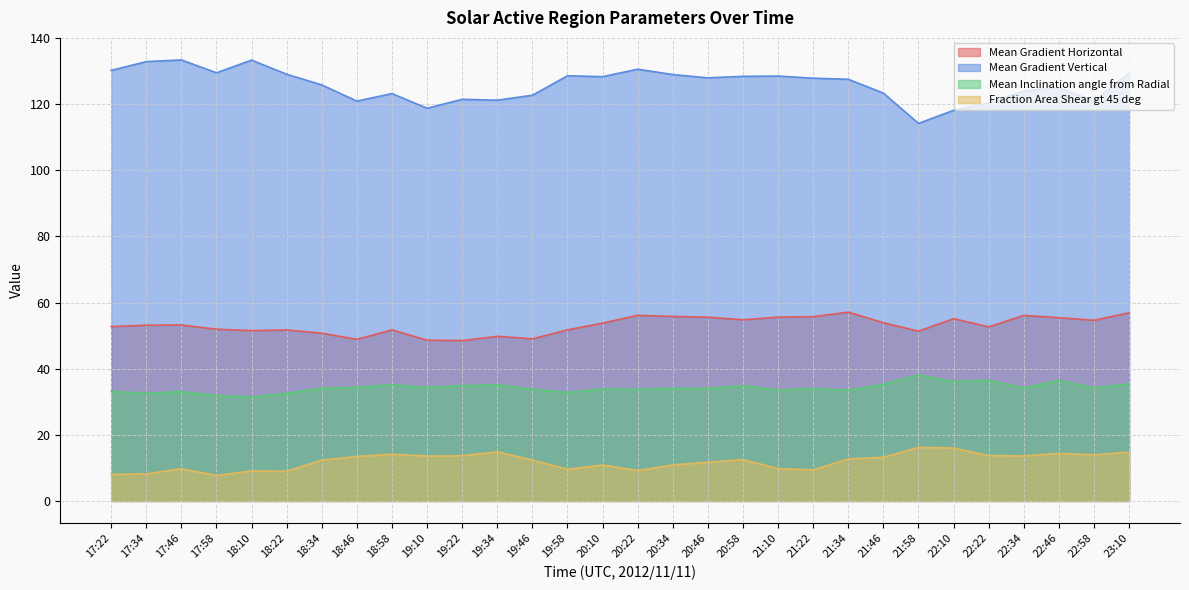

At which label does Mean Gradient Vertical first exceed 127?

17:22